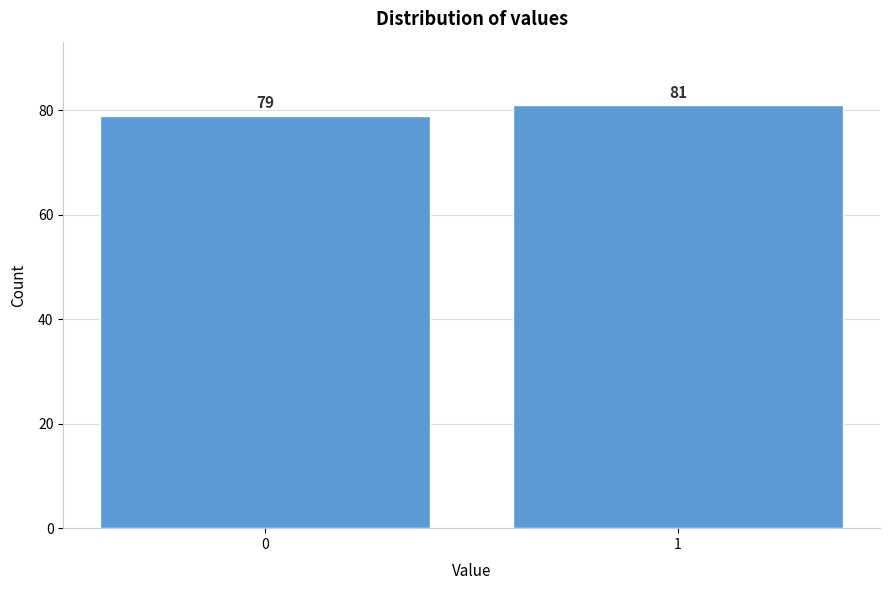

Reading left to right, extract all data points from this chart.

0=79	1=81